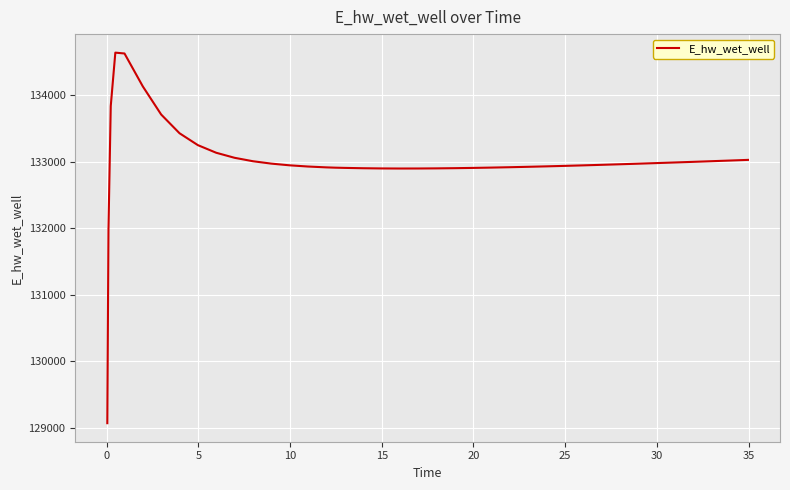

What is the minimum value shown in the chart?

129072.5